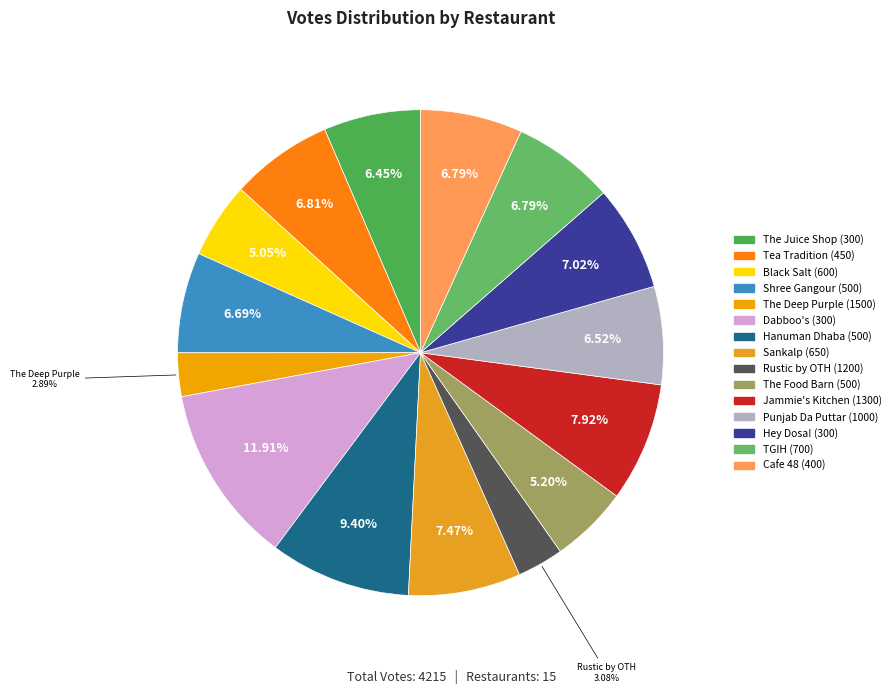

What is the total percentage of The Deep Purple (1500) and Sankalp (650)?

10.4%